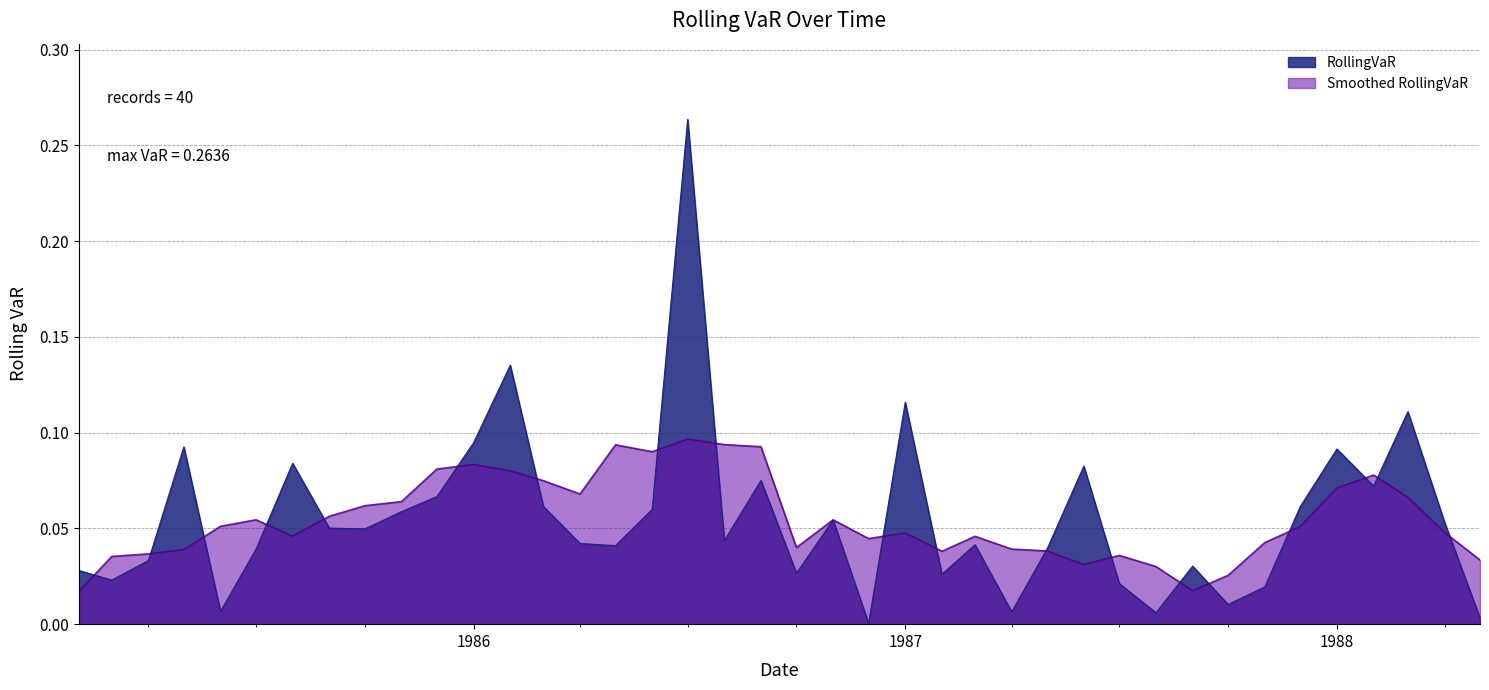

Is it true that the value at 1985-11-01 is 0.0?

False